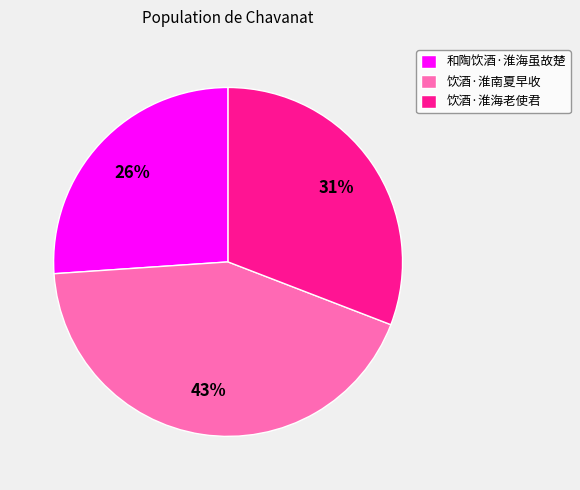

The 饮酒·淮南夏早收 slice represents 51% of the pie. True or false?

False